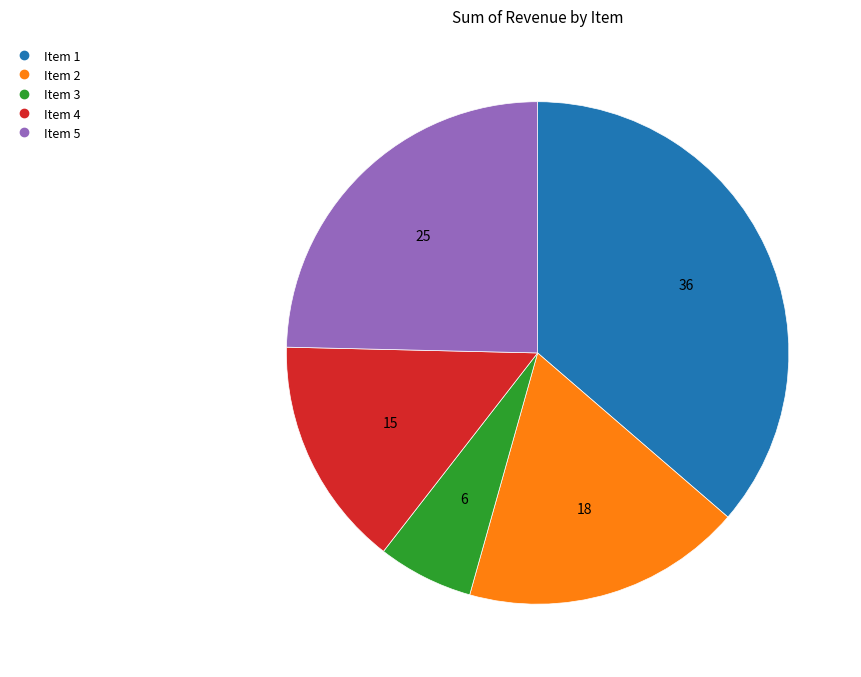

Which slice is the smallest?

Item 3